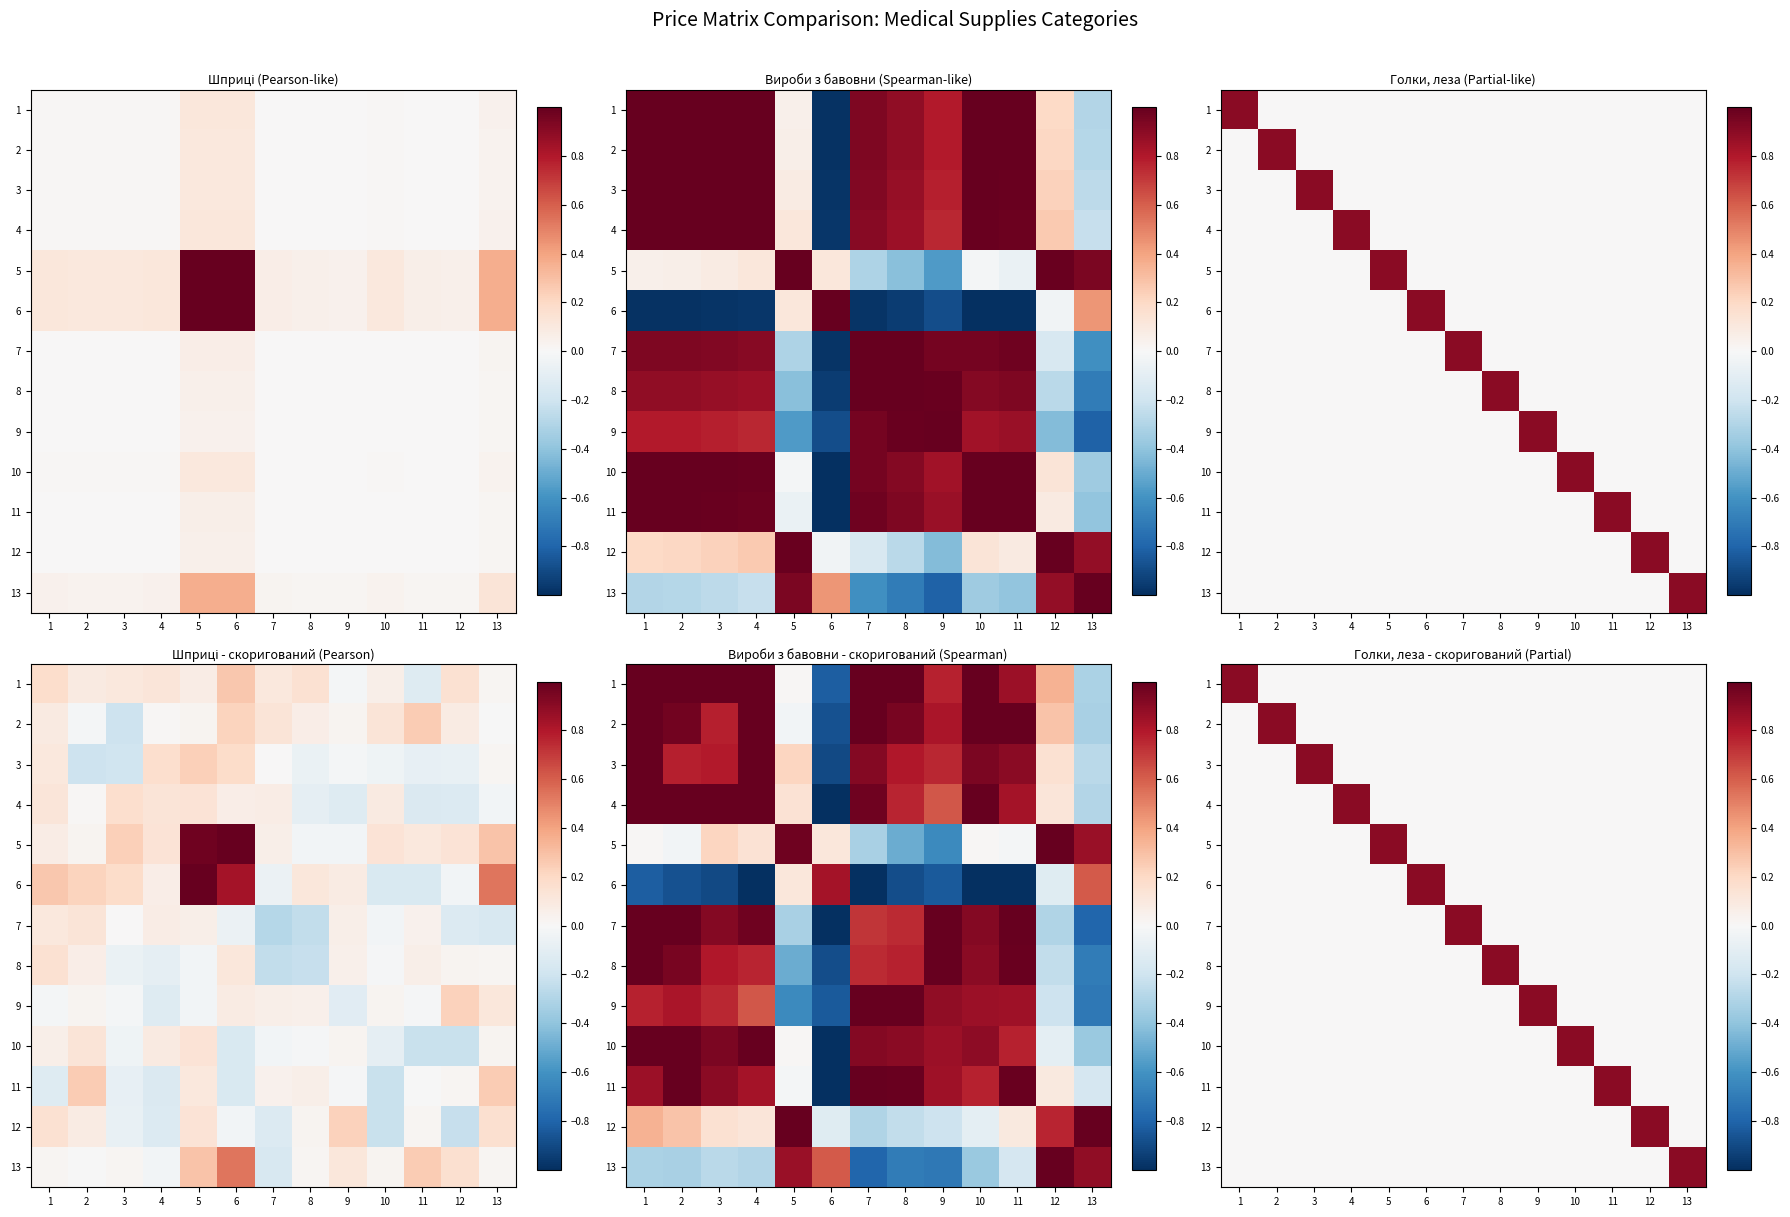

Which category has the lowest value across all series?

2